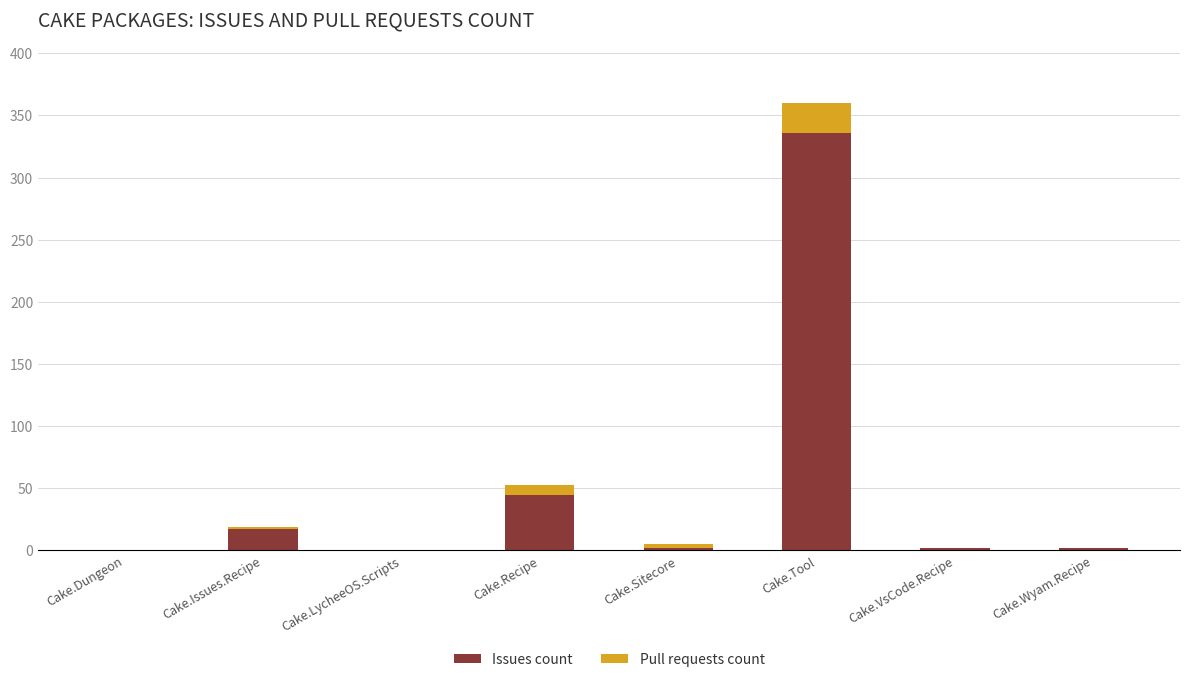

What is the sum of all Issues count values?

404